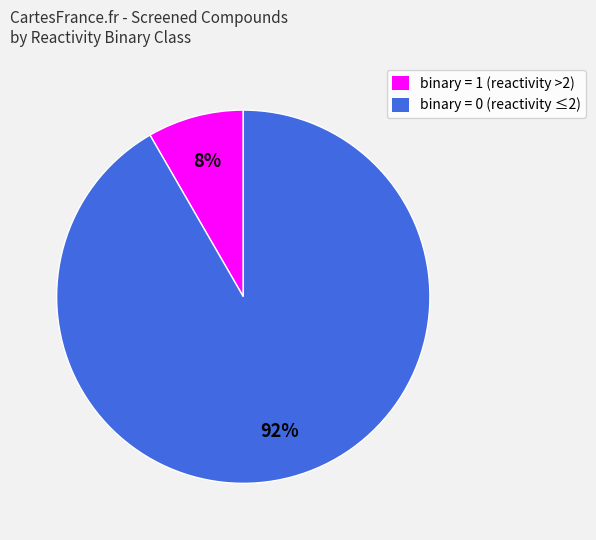

What is the largest slice in the pie chart?

binary = 0 (reactivity ≤2)